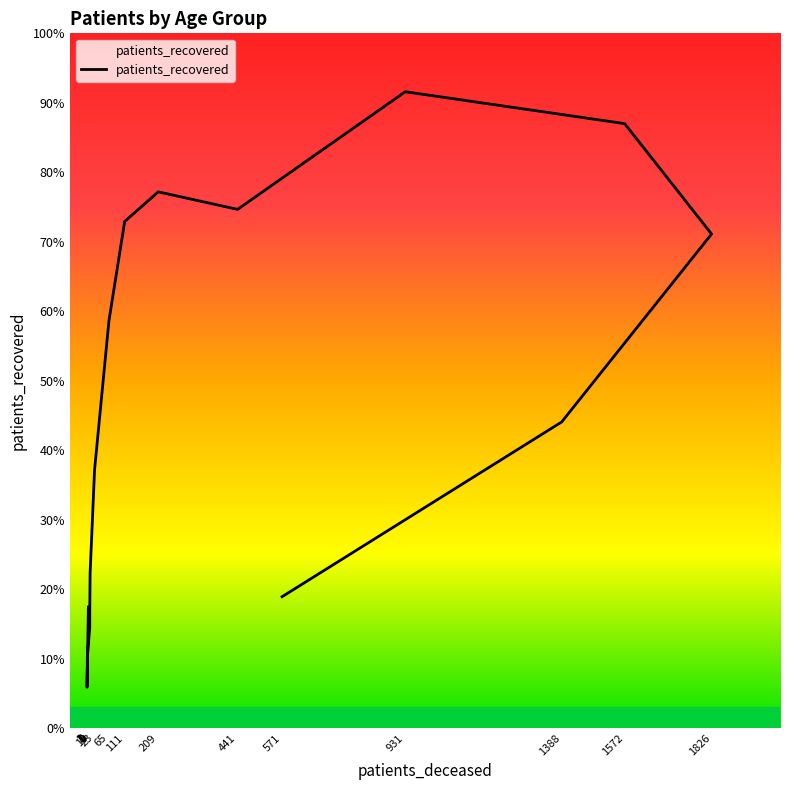

The value at 23 is 634. True or false?

False